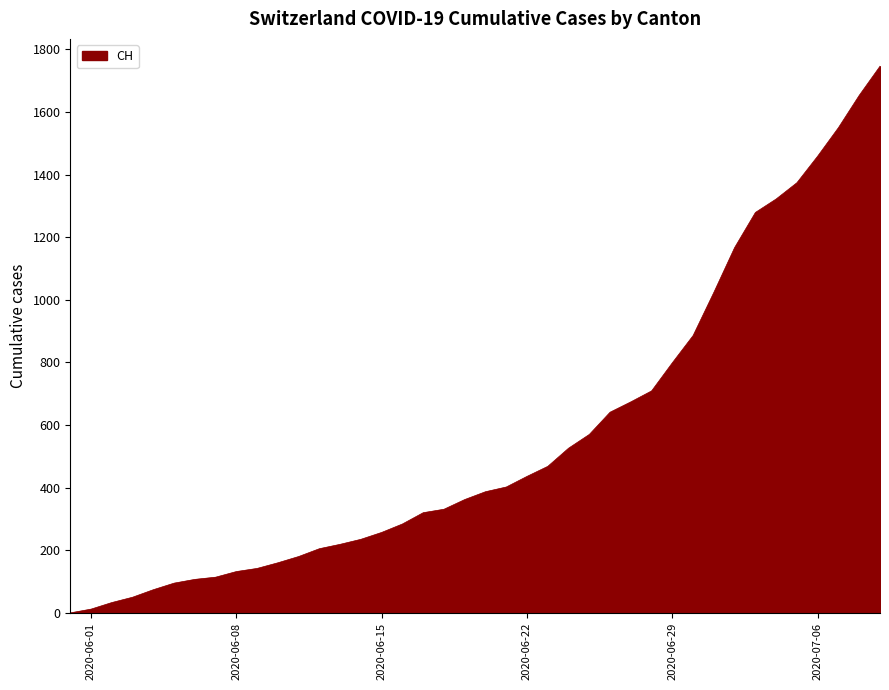

What is the maximum value shown in the chart?

1746